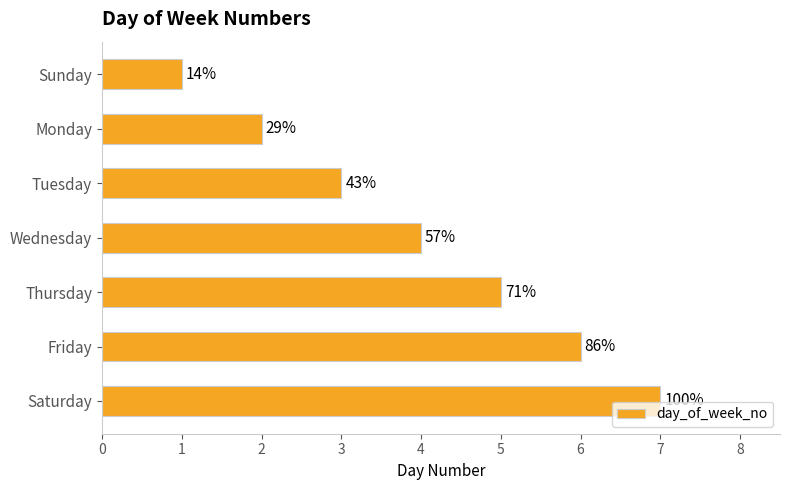

How many bars are there in total?

7